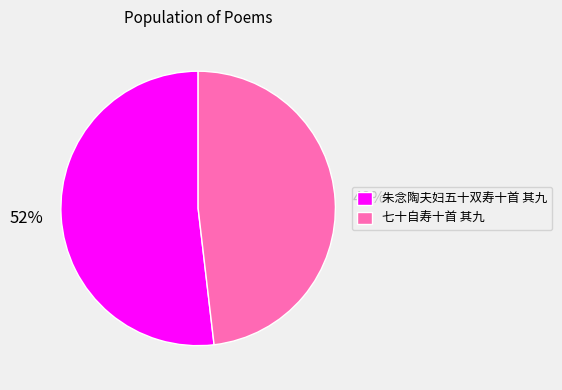

True or false: 七十自寿十首 其九 accounts for 48% of the total.

True